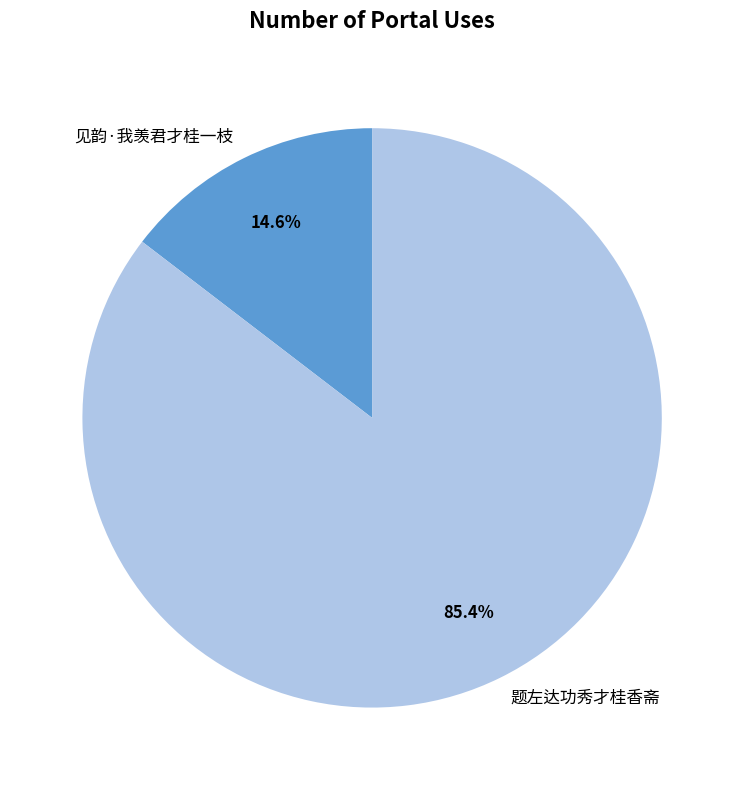

To the nearest percent, what is the difference between the 题左达功秀才桂香斋 and 见韵·我羡君才桂一枝 slice percentages?

71%